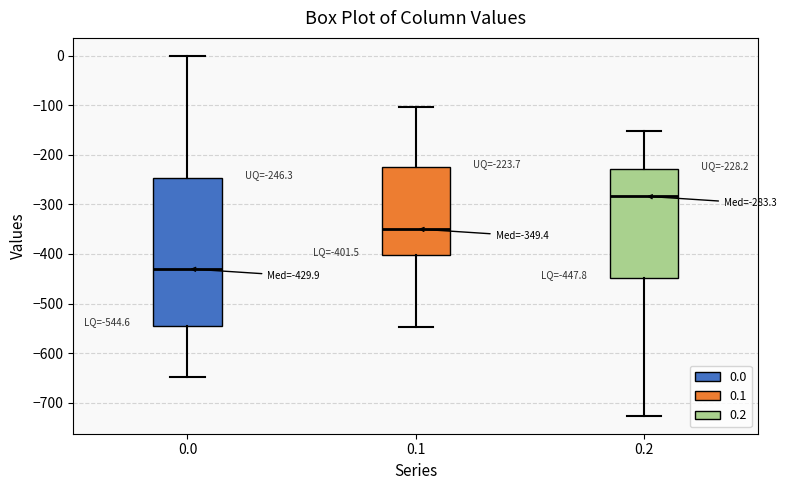

Which box has the lowest median line?

0.0